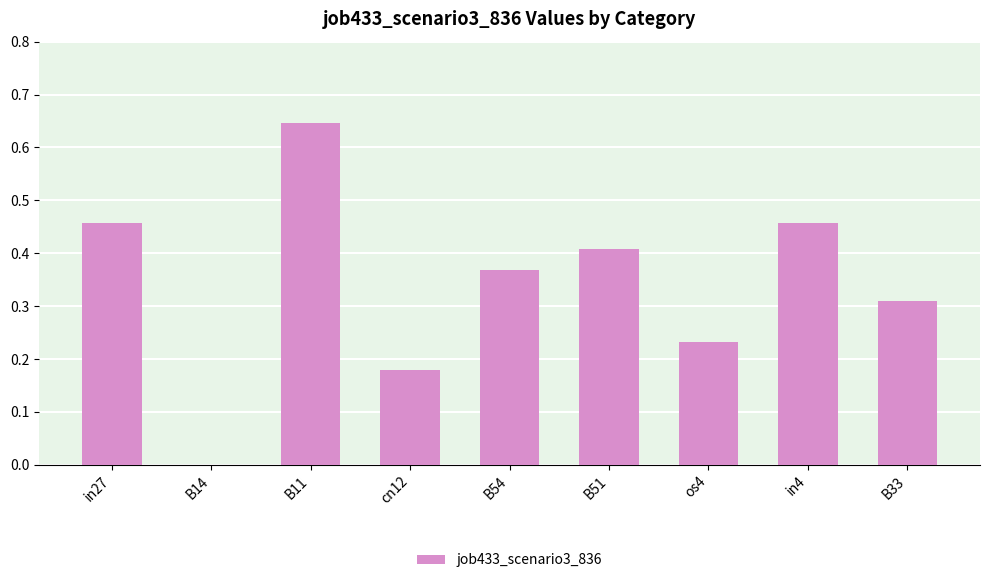

Which label corresponds to the largest value in the chart?

B11